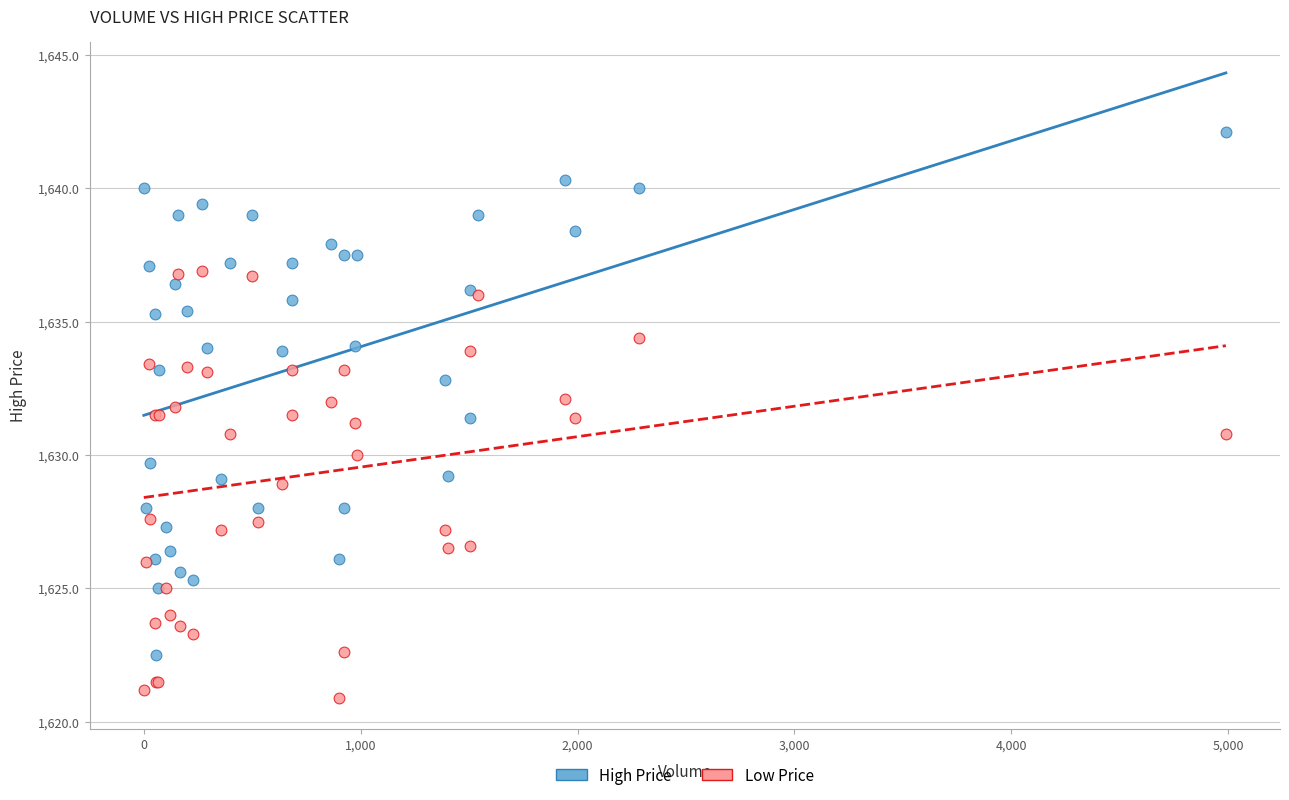

Which series reaches the minimum Y coordinate?

Low Price